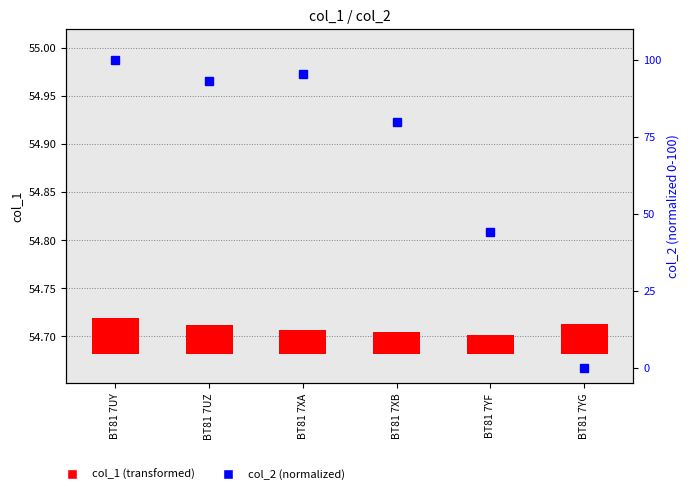

Rank the categories by col_1 value from lowest to highest.

BT81 7YF, BT81 7XB, BT81 7XA, BT81 7UZ, BT81 7YG, BT81 7UY